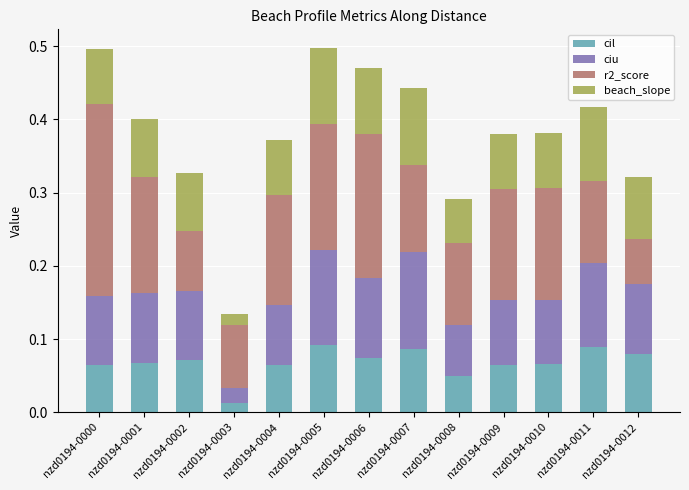

What is the sum of all cil values?

0.9